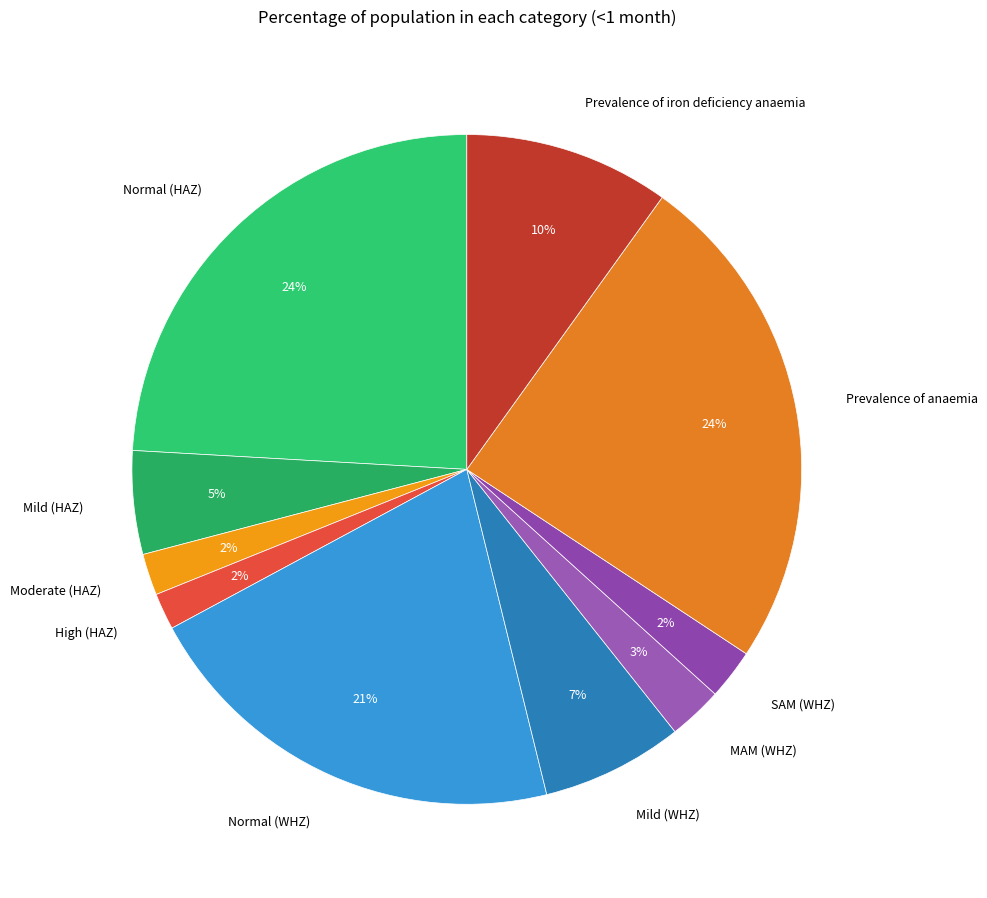

To the nearest percent, what portion does Moderate (HAZ) represent?

2%